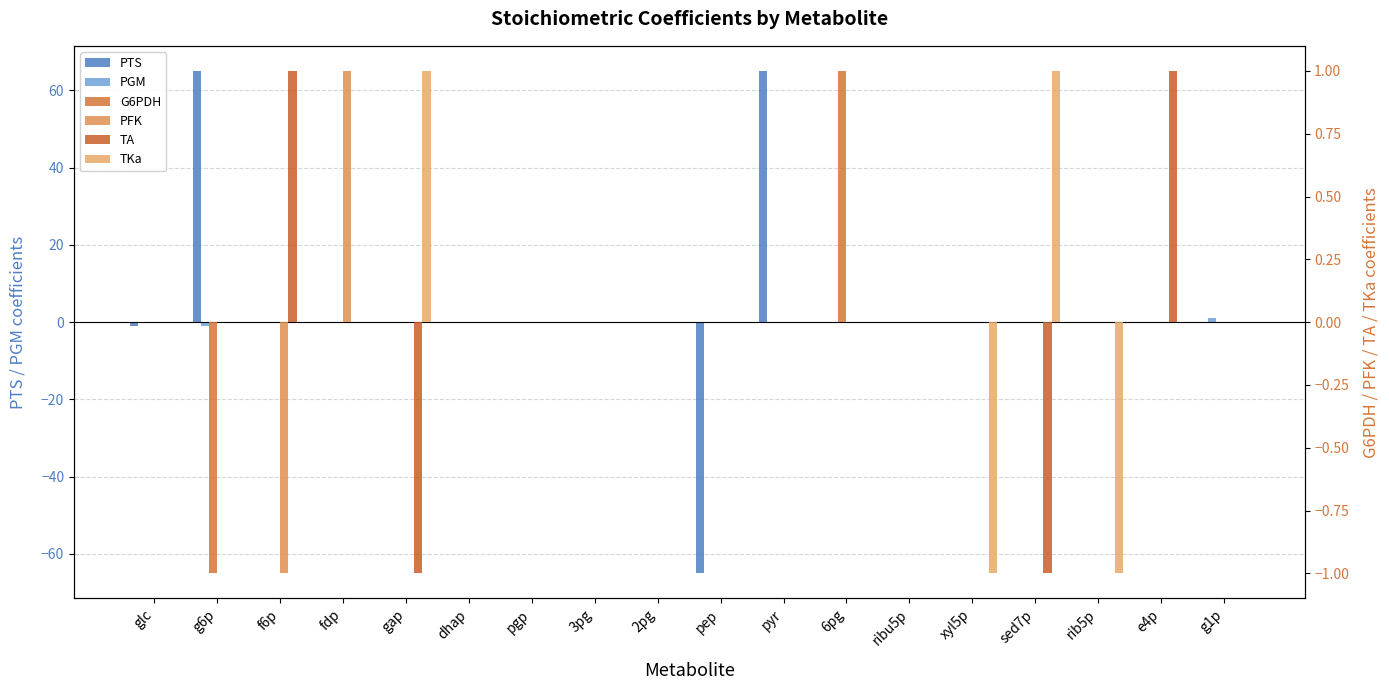

Where does the TKa series first go above 0?

gap